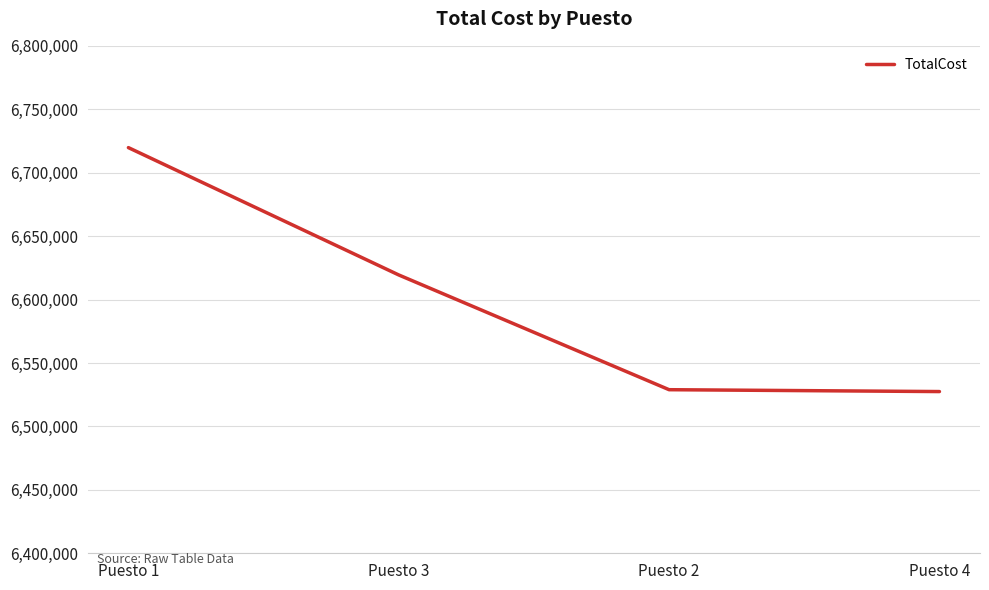

What is the sum of all values?

26395572.3